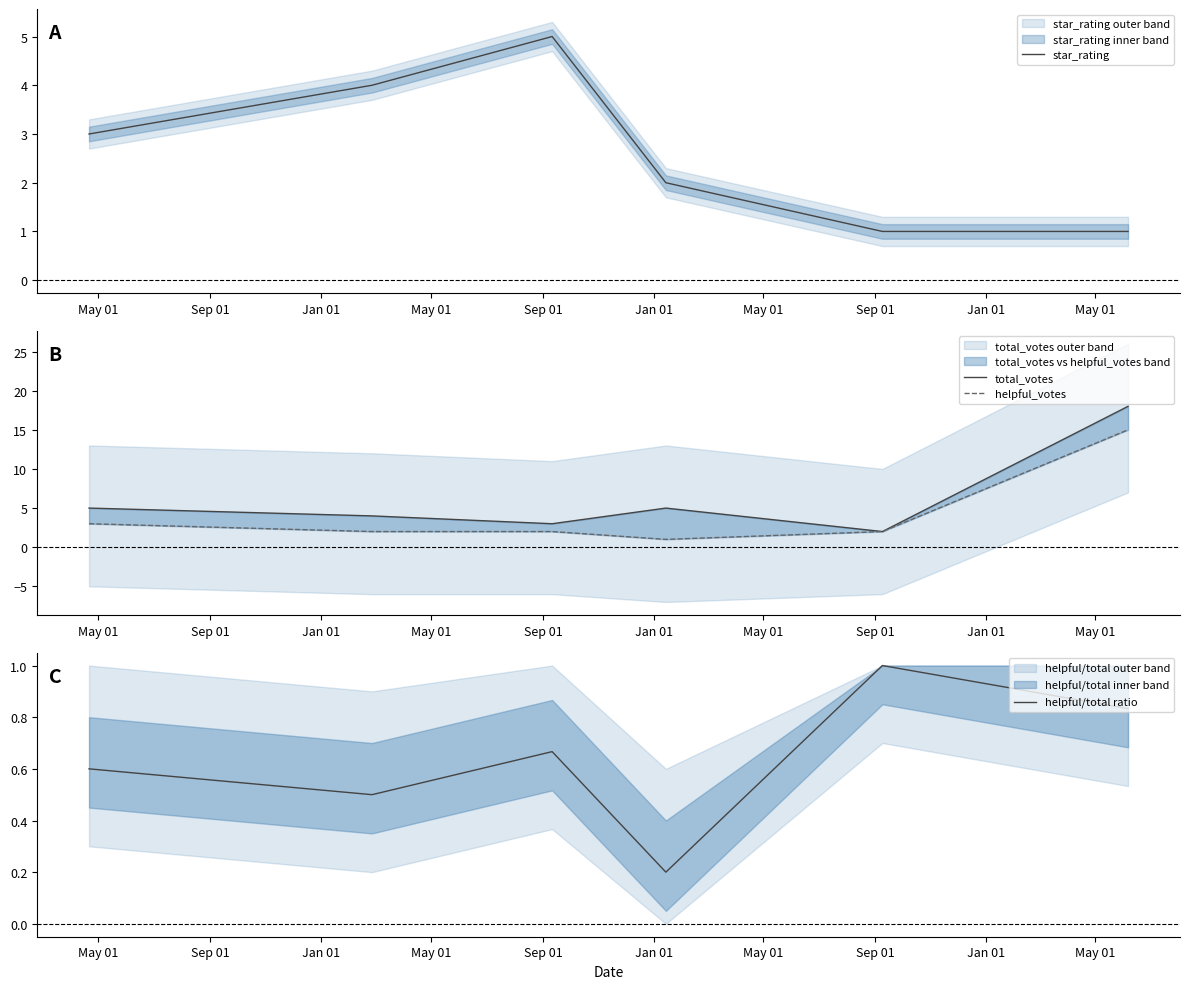

What is the highest value of the star_rating series?

5